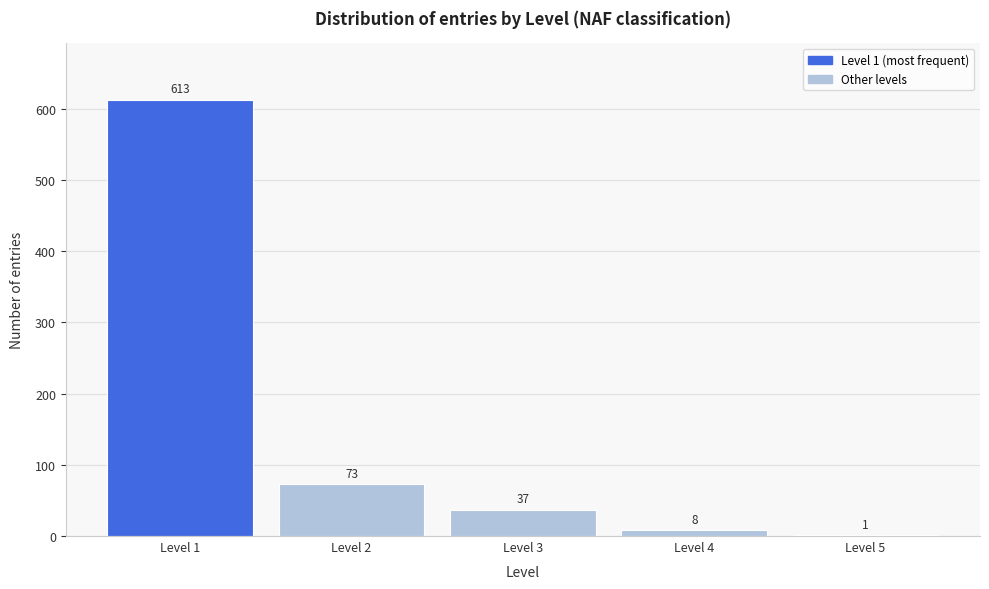

Reading right to left, what are all the values shown in this chart?

Level 5=1	Level 4=8	Level 3=37	Level 2=73	Level 1=613